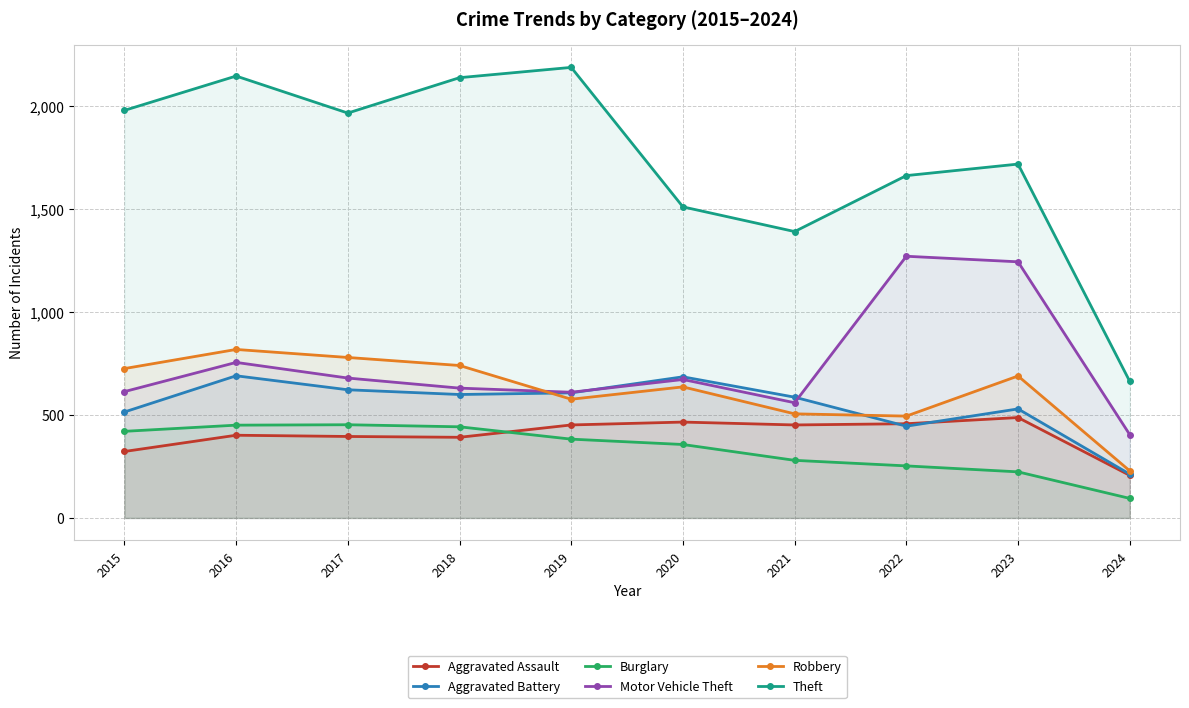

Where does the Aggravated Battery series first go above 600?

2016